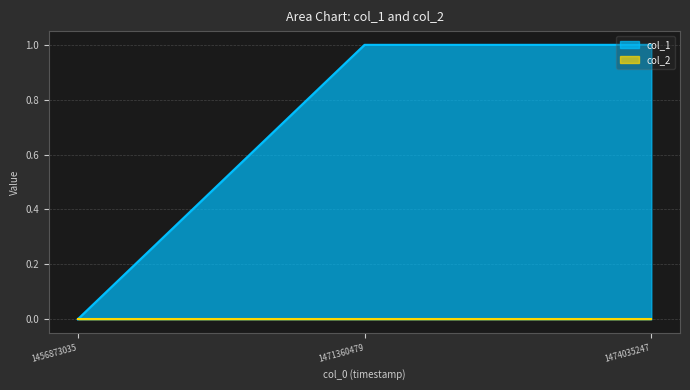

Which label corresponds to the smallest value in the chart?

1456873035